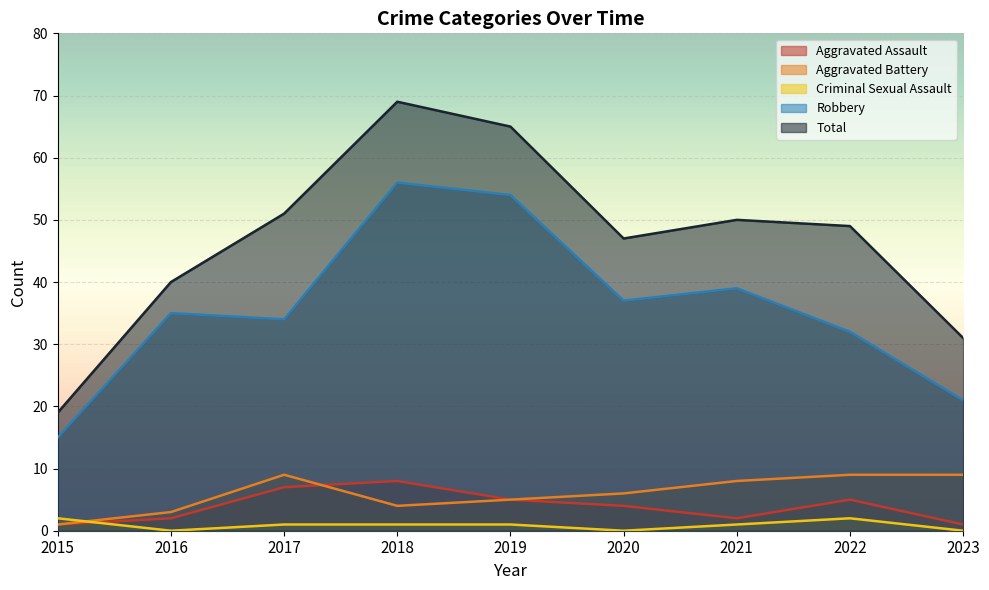

True or false: Aggravated Assault has more than 0 points higher than both neighbors.

True